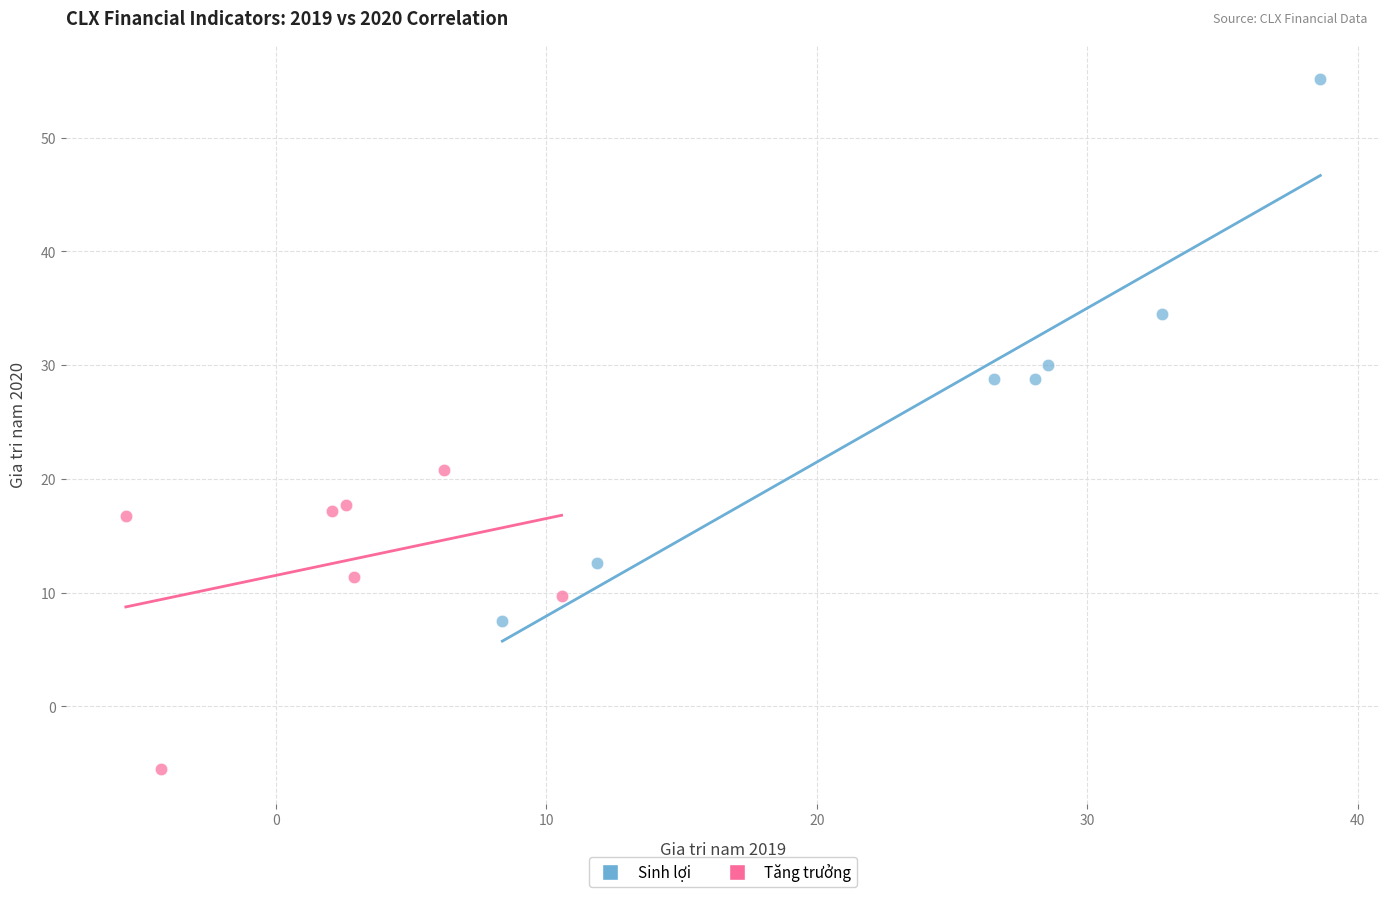

What are all the series names shown in the legend?

Sinh lợi, Tăng trưởng